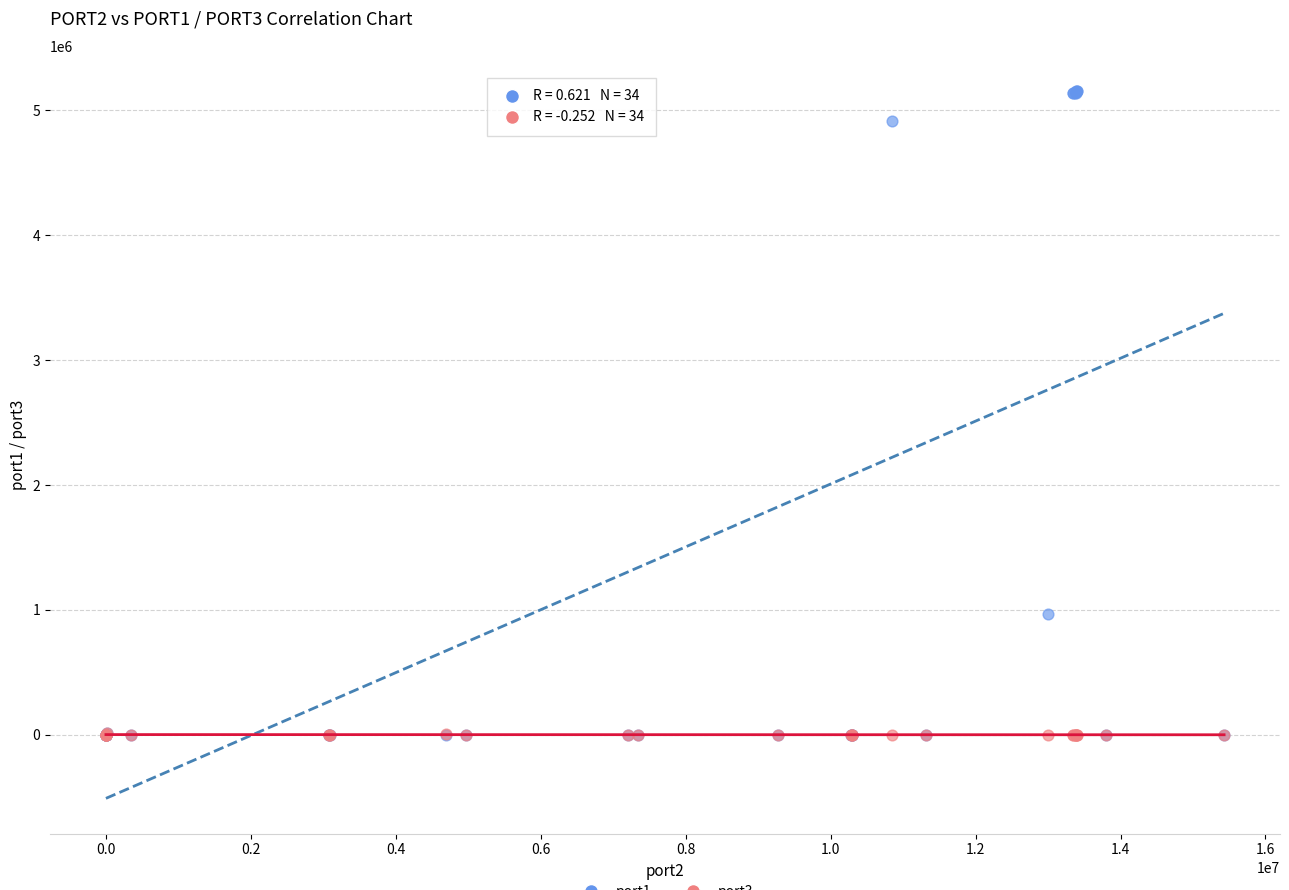

Across all series, what Y value is closest to 2576928?

964360